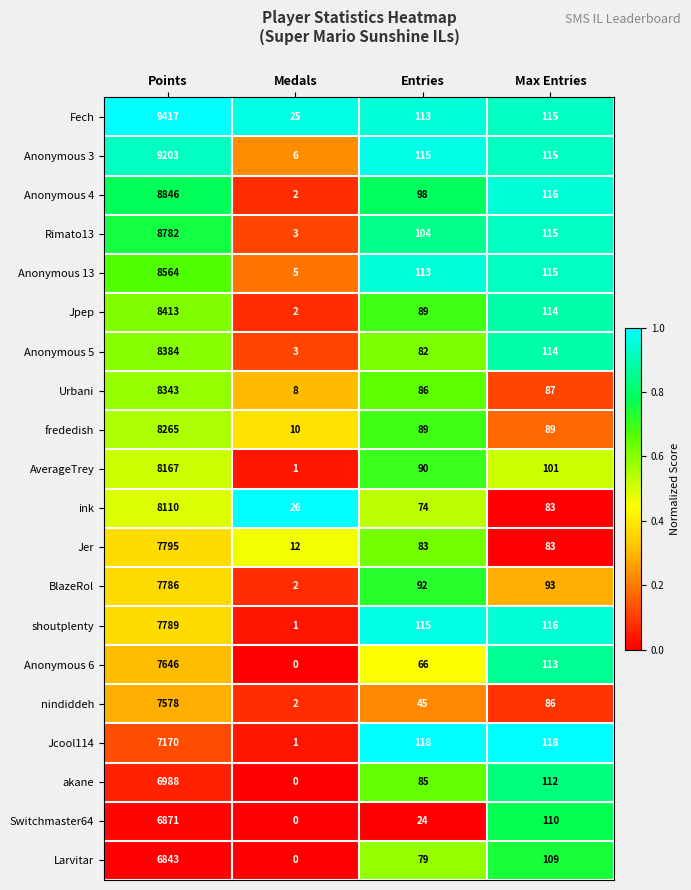

What is the sum of the AverageTrey values at Max Entries and Medals?

102